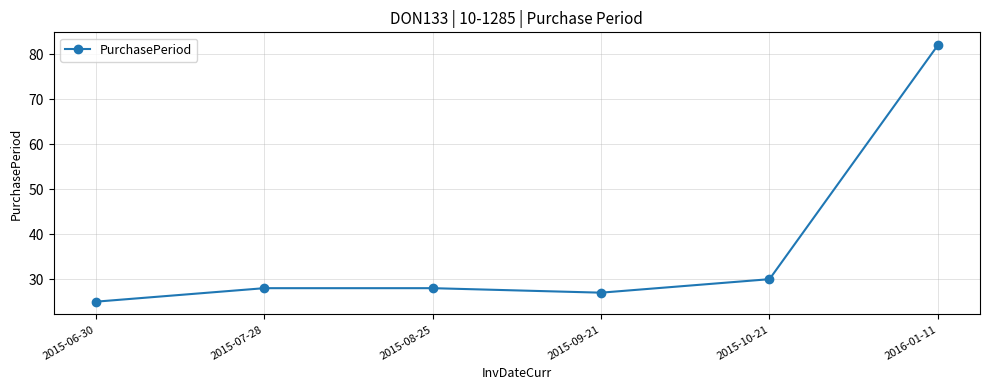

What is the label of the 4th point from the left?

2015-09-21